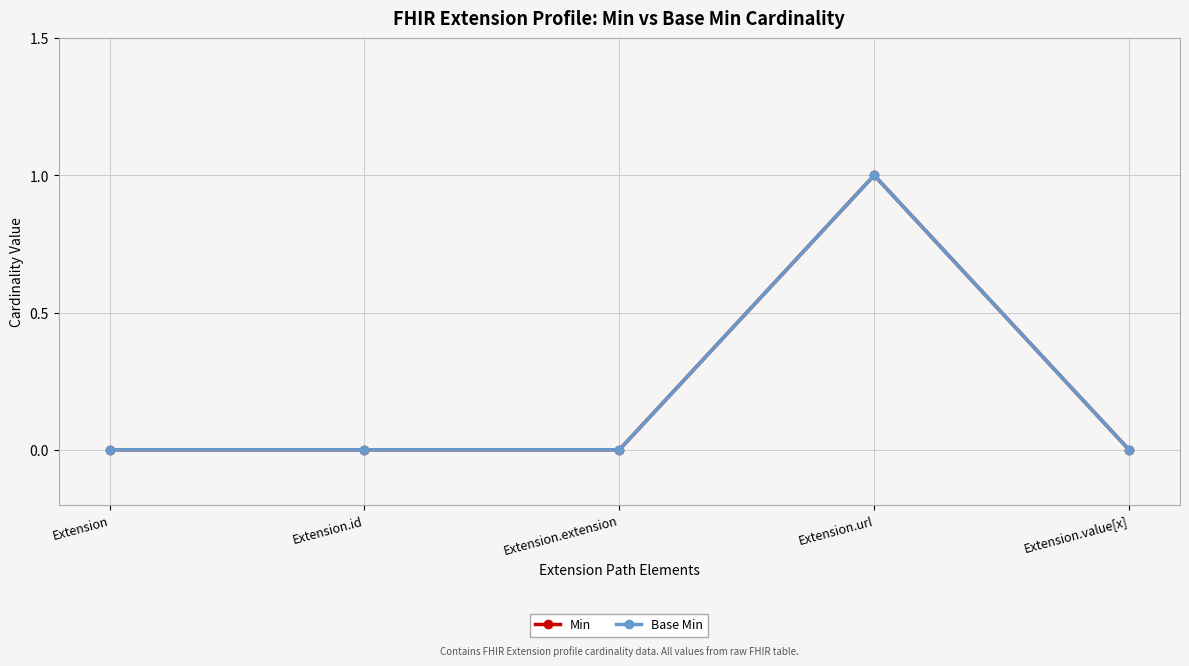

True or false: Min has a value of 0 at Extension.url.

False